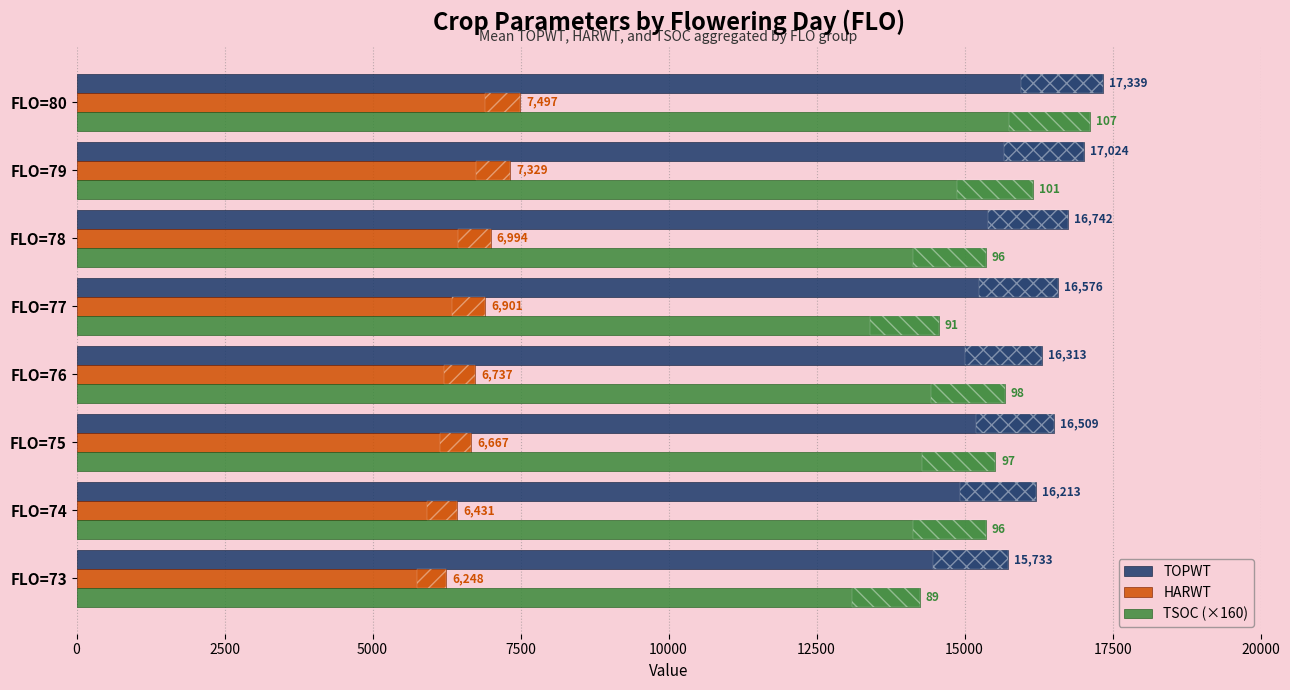

Between FLO=76 and FLO=77, which is larger?

FLO=77